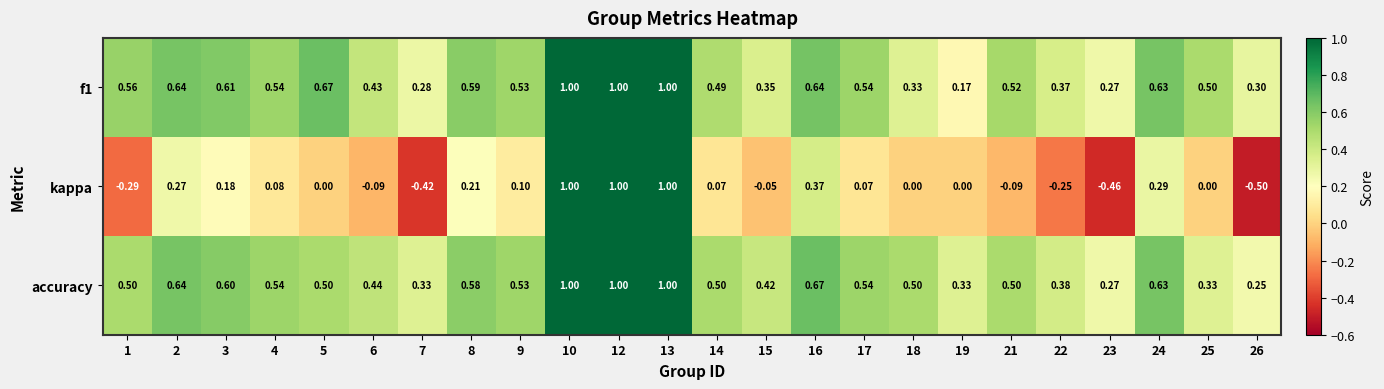

What is the maximum value shown in the chart?

1.0